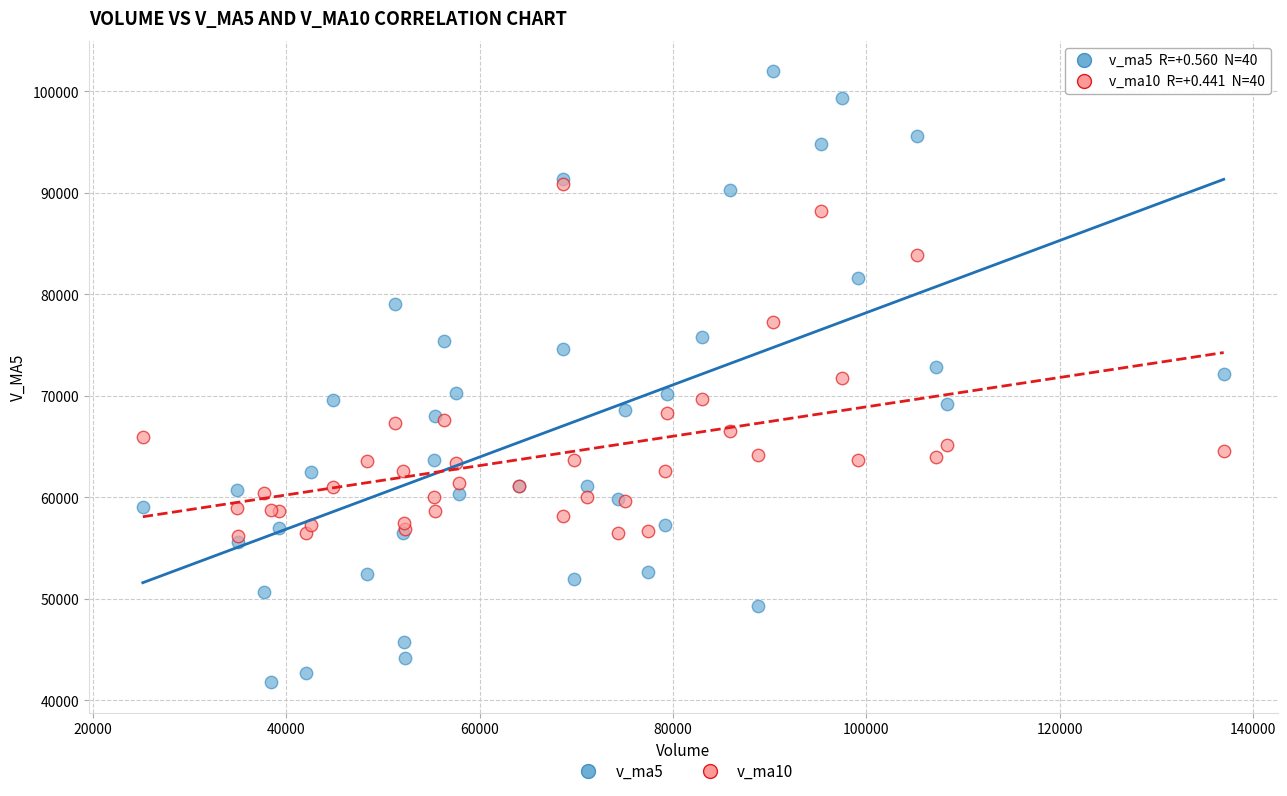

Which series has the widest spread of Y values?

v_ma5